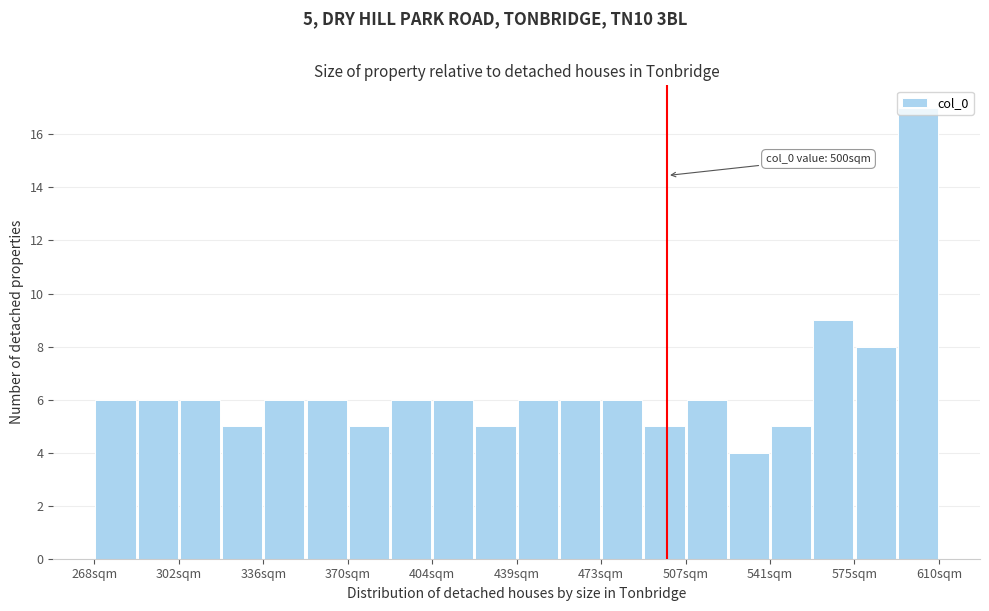

Read against the x-axis, roughly where is the centre of the tallest bar?

600